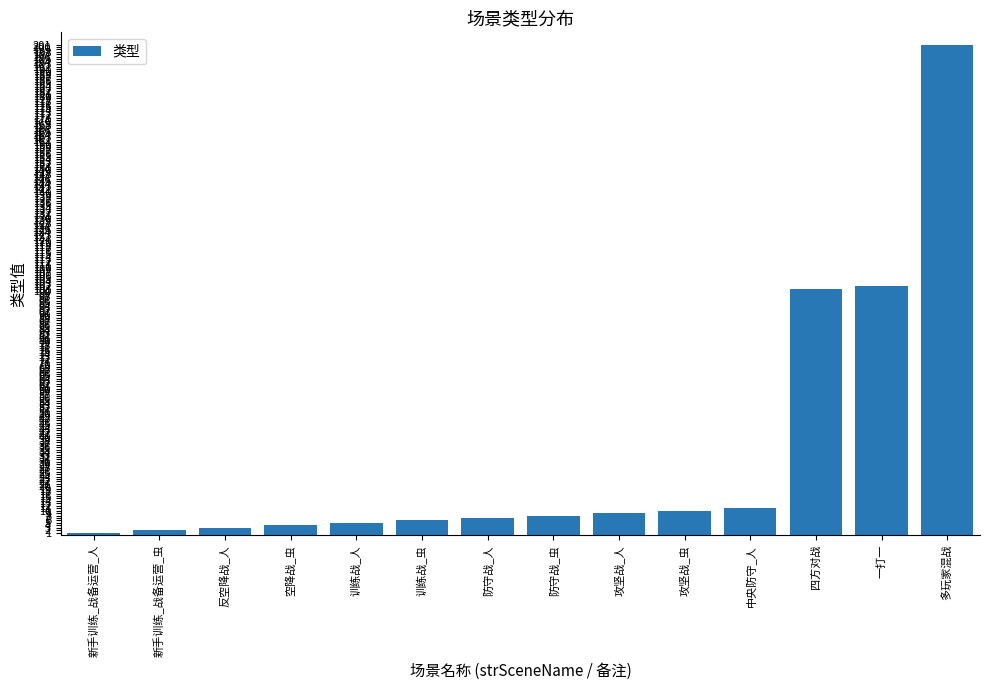

Between 新手训练_战备运营_虫 and 多玩家混战, which is larger?

多玩家混战